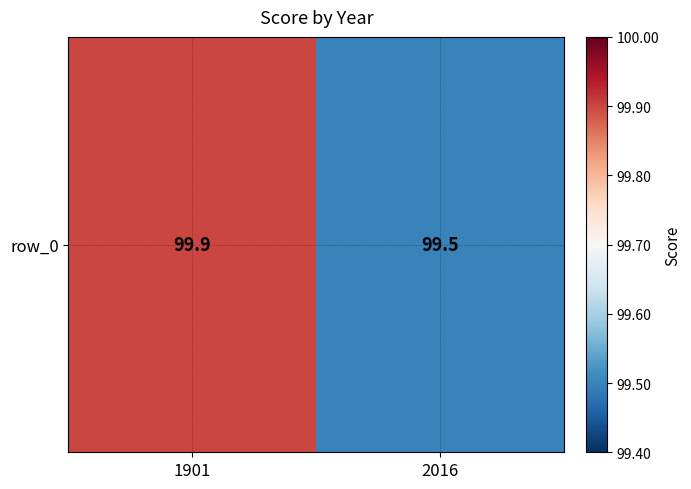

What is the sum of the values at 2016 and 1901?

199.4